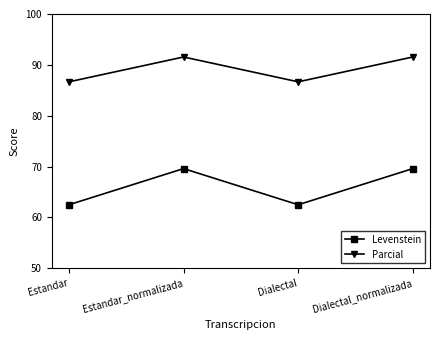

How many data points in Parcial are above 91?

2